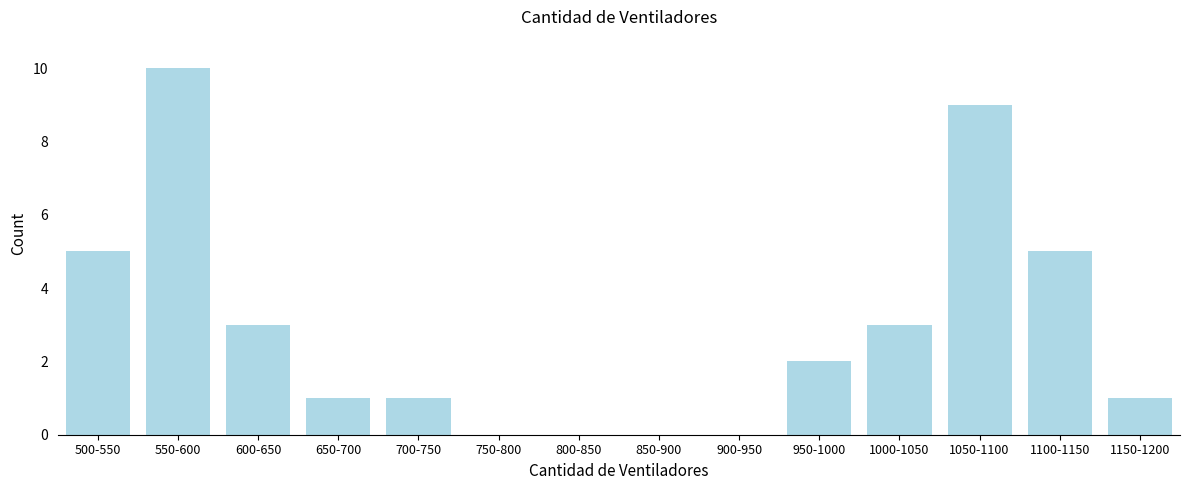

Reading left to right, transcribe all the data shown in this chart.

500-550=5	550-600=10	600-650=3	650-700=1	700-750=1	750-800=0	800-850=0	850-900=0	900-950=0	950-1000=2	1000-1050=3	1050-1100=9	1100-1150=5	1150-1200=1